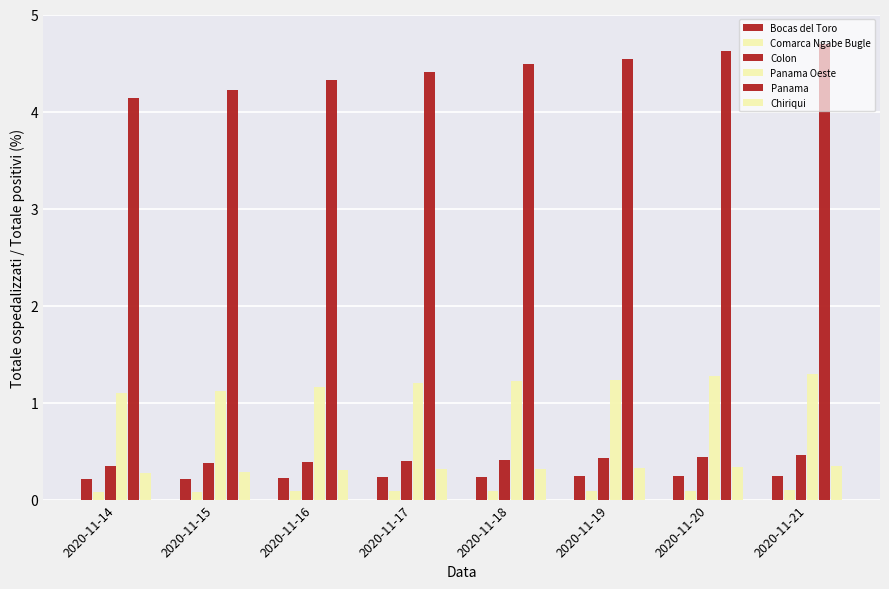

Between 2020-11-19 and 2020-11-21, which series saw the biggest shift?

Panama